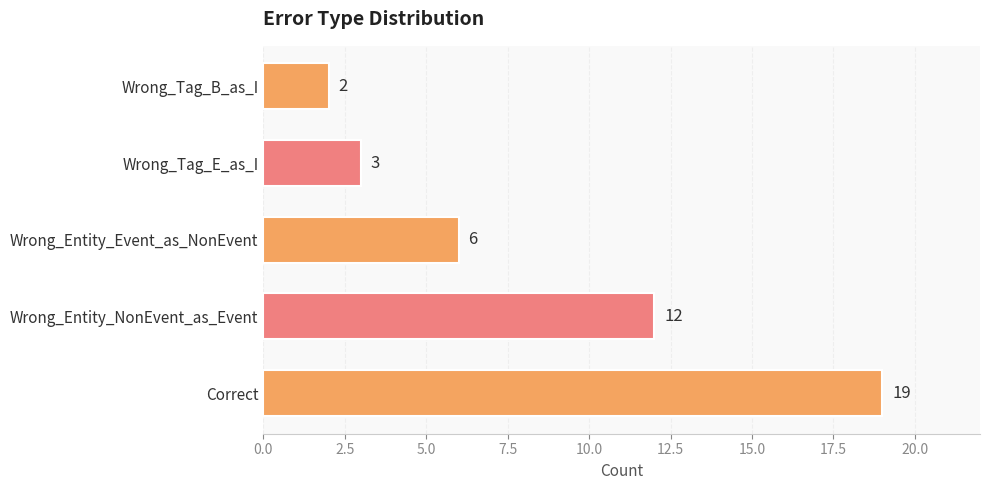

What is the difference between the maximum and minimum values?

17